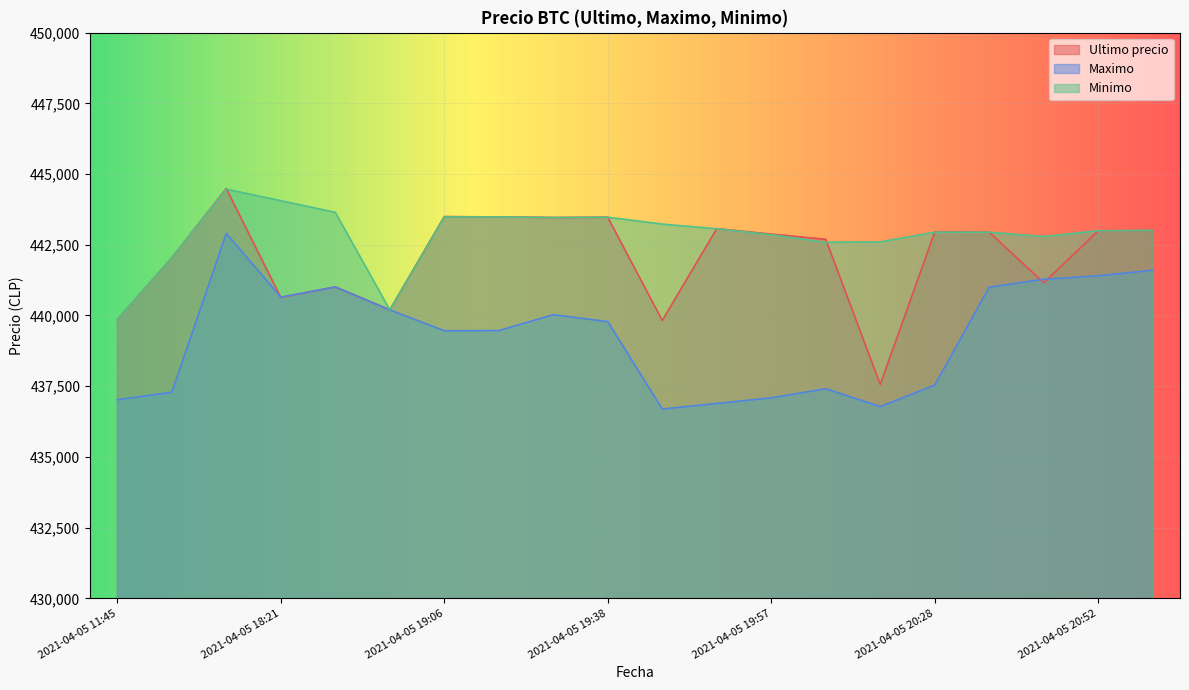

True or false: Maximo has more than 2 points higher than both neighbors.

True